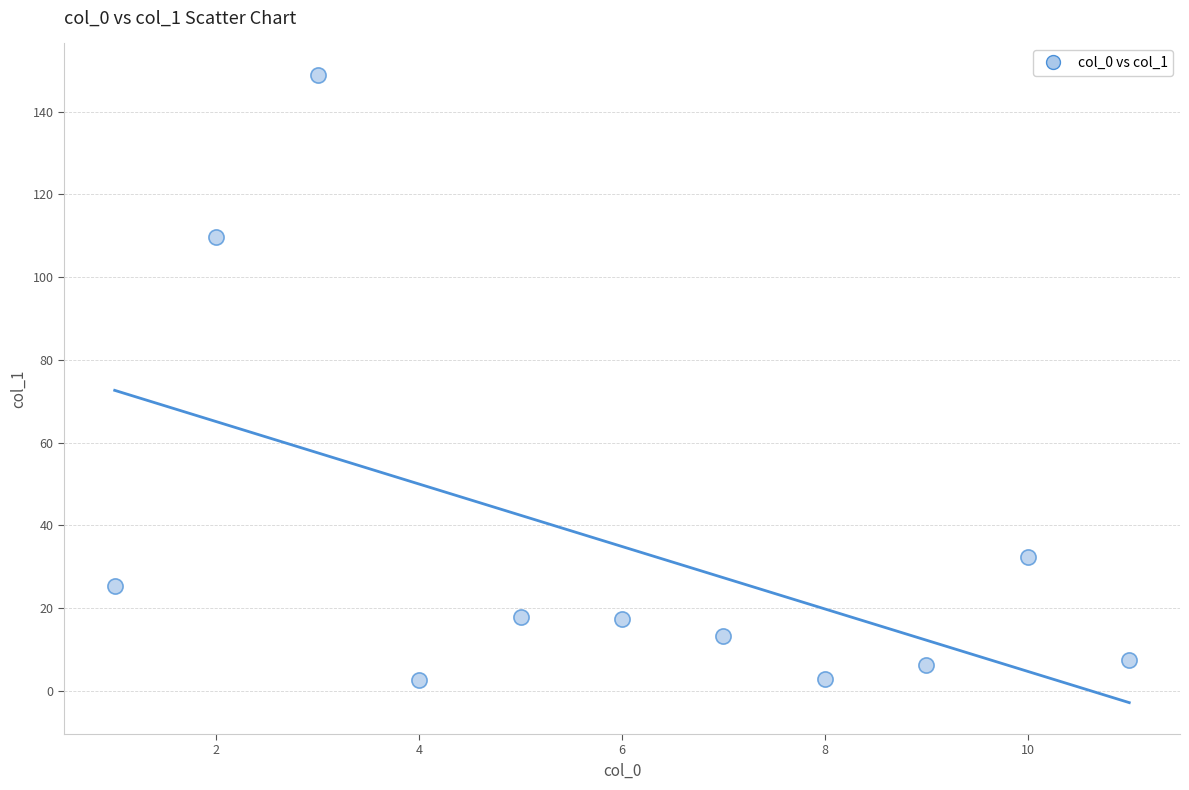

What is the average Y value?

34.9